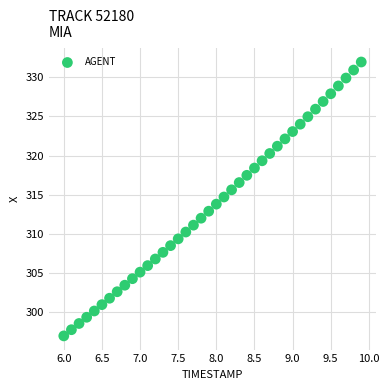

What is the range of X values (max minus min)?

3.9